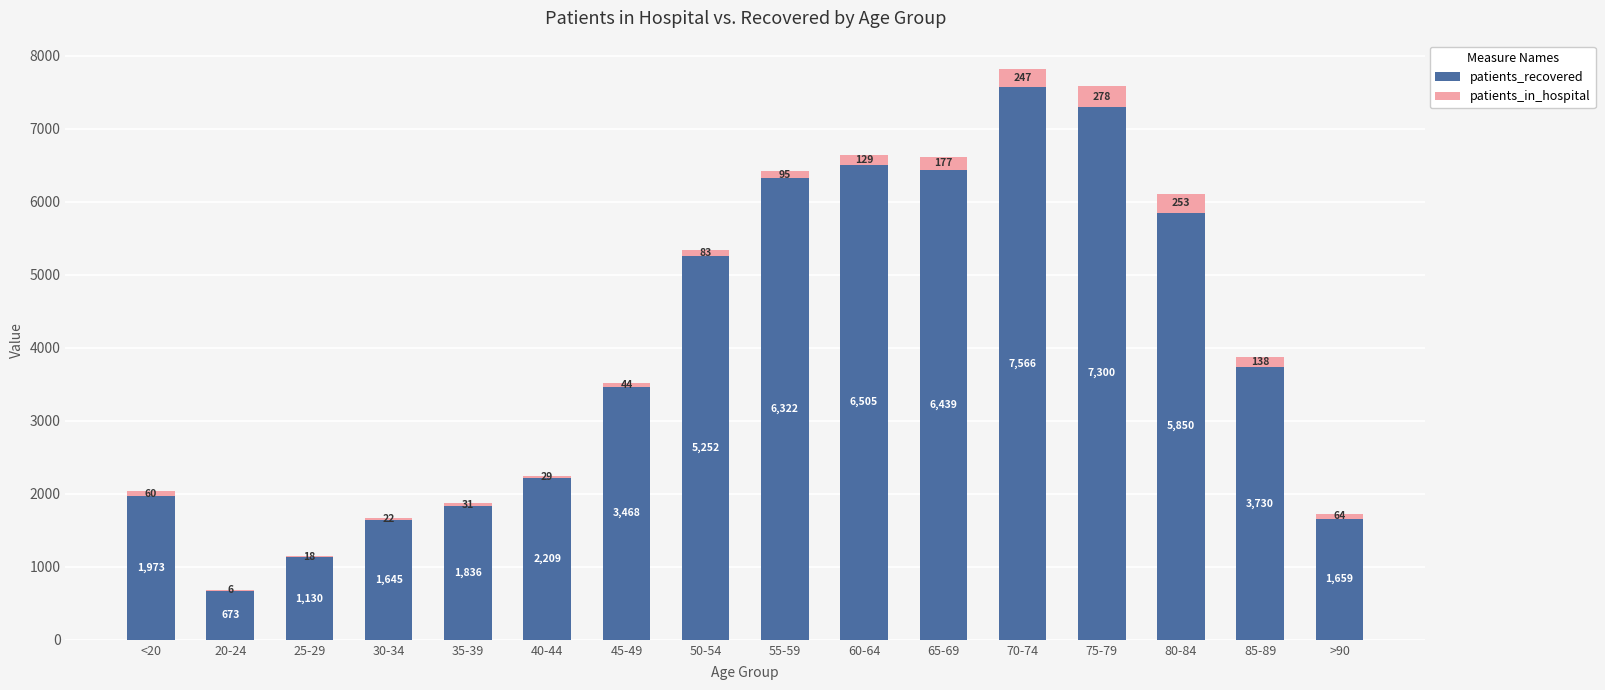

What is the total value across all series at 55-59?

6417